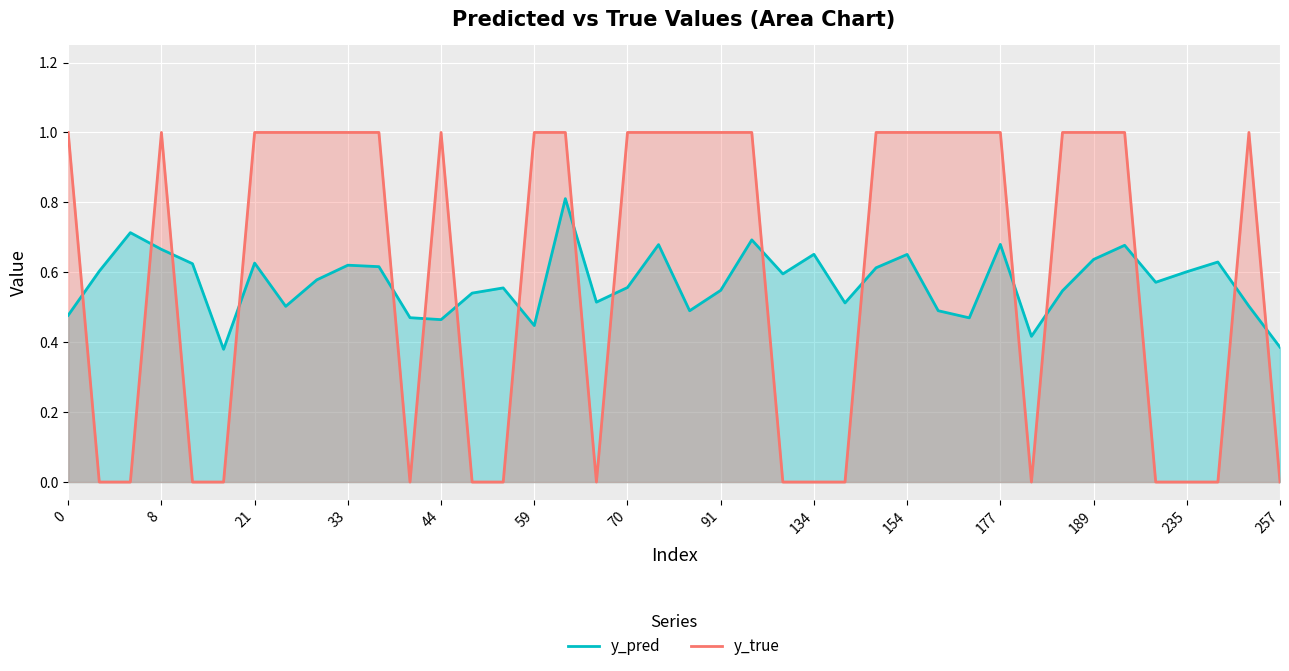

How many distinct data groups are displayed?

2